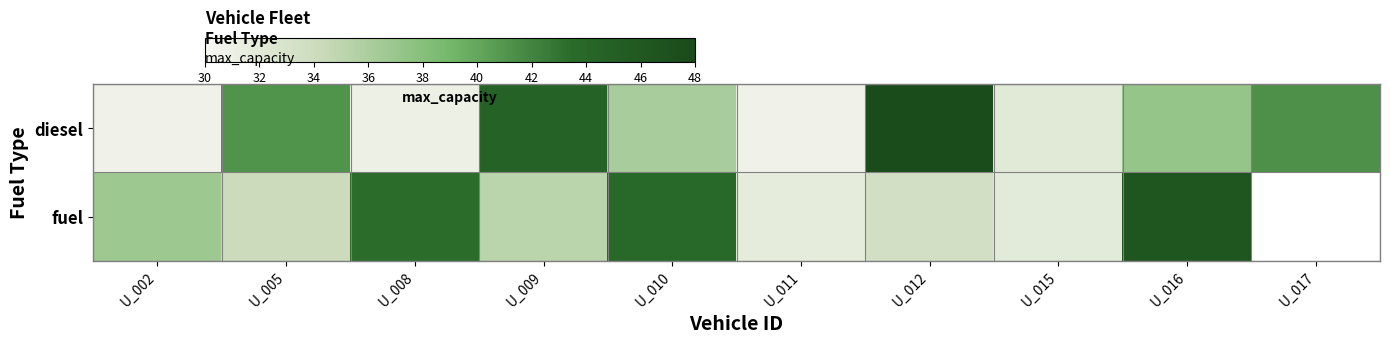

At U_005, list the series in order from smallest to largest.

fuel, diesel